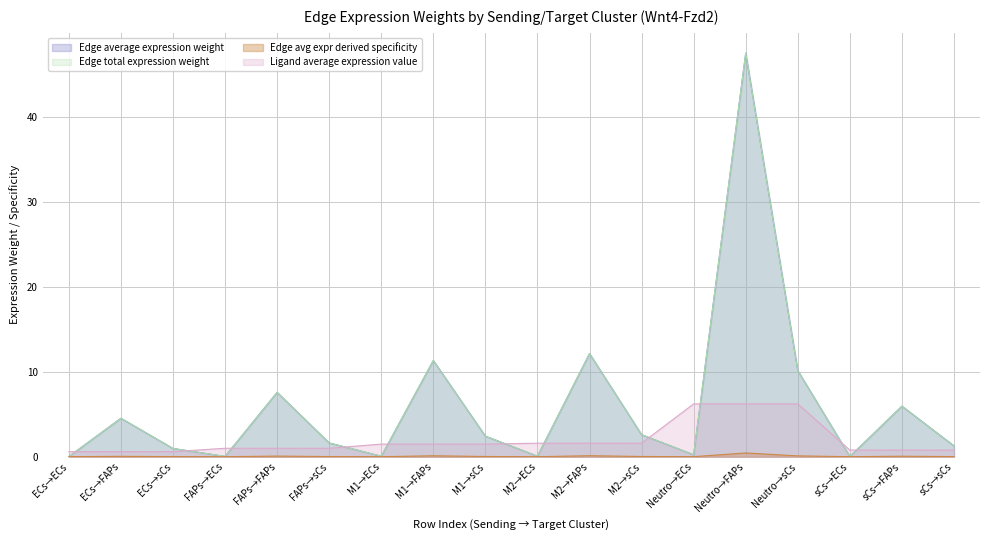

Does the chart display data point markers on the line(s)?

No